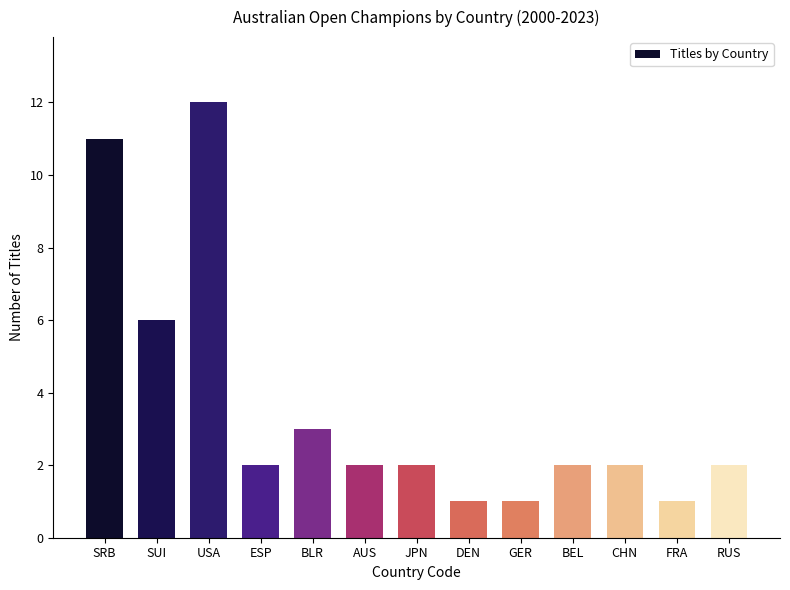

What position from the left is USA?

3